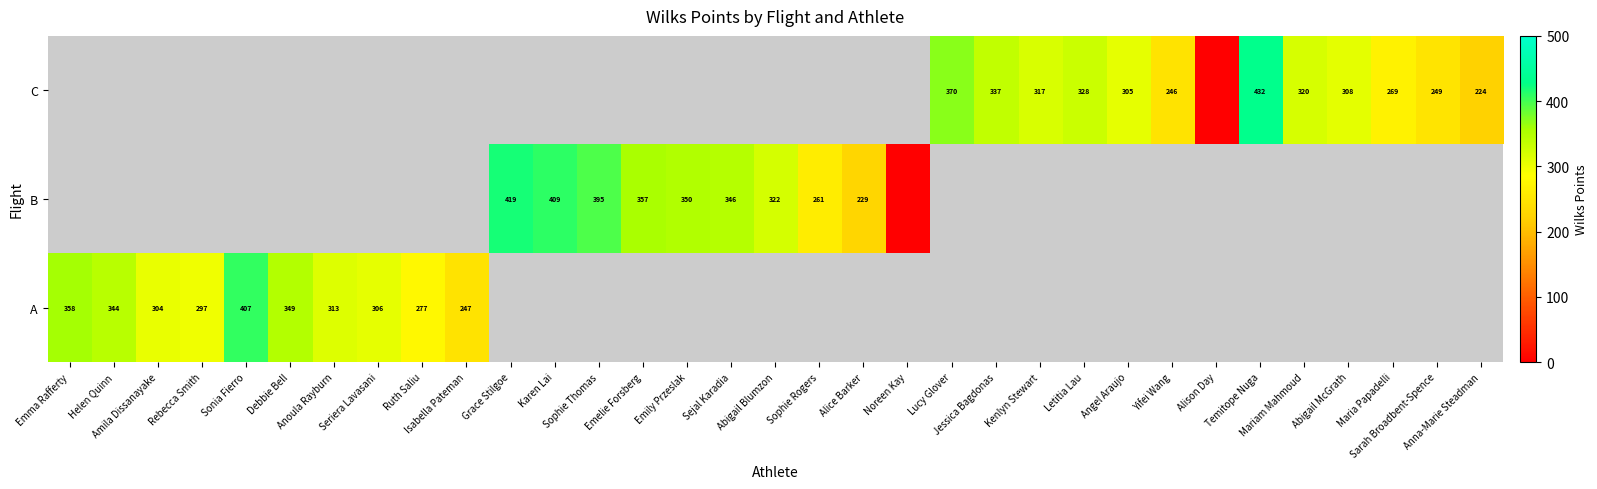

What is the difference between the maximum and minimum values in the A series?

159.3